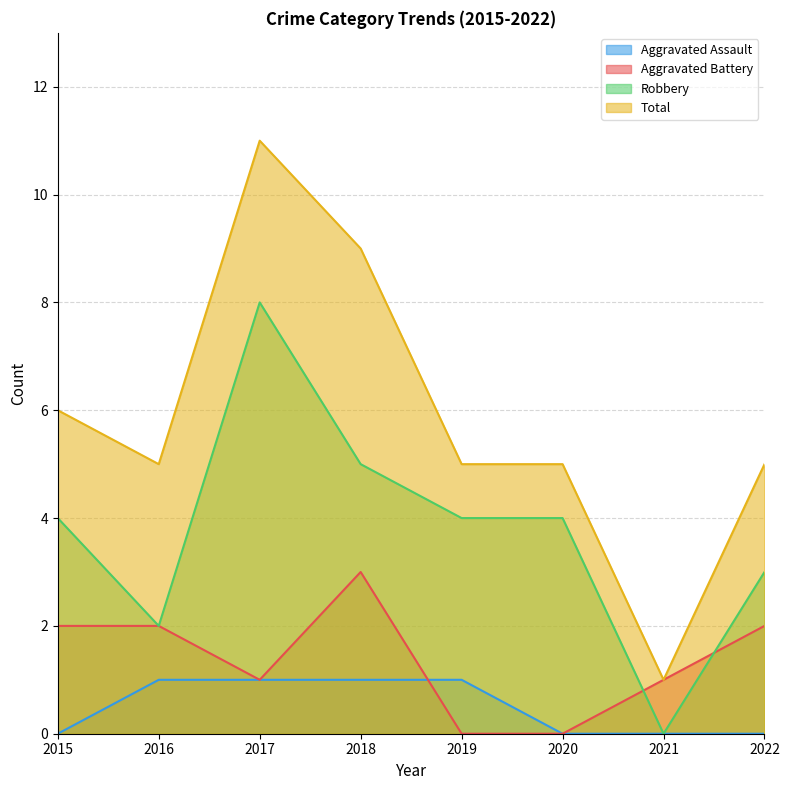

Reading left to right, extract all data points from this chart.

Aggravated Assault: 0	1	1	1	1	0	0	0
Aggravated Battery: 2	2	1	3	0	0	1	2
Robbery: 4	2	8	5	4	4	0	3
Total: 6	5	11	9	5	5	1	5